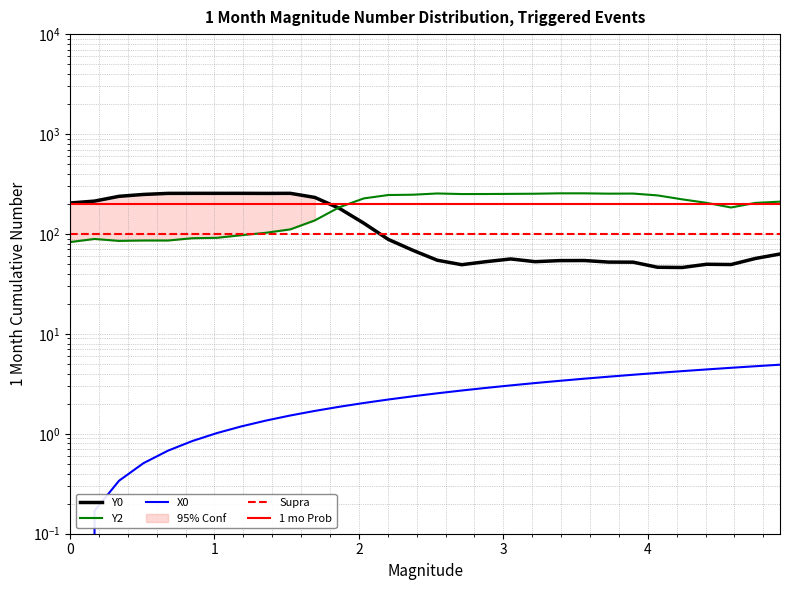

Which has a higher value, 24 or 28?

28